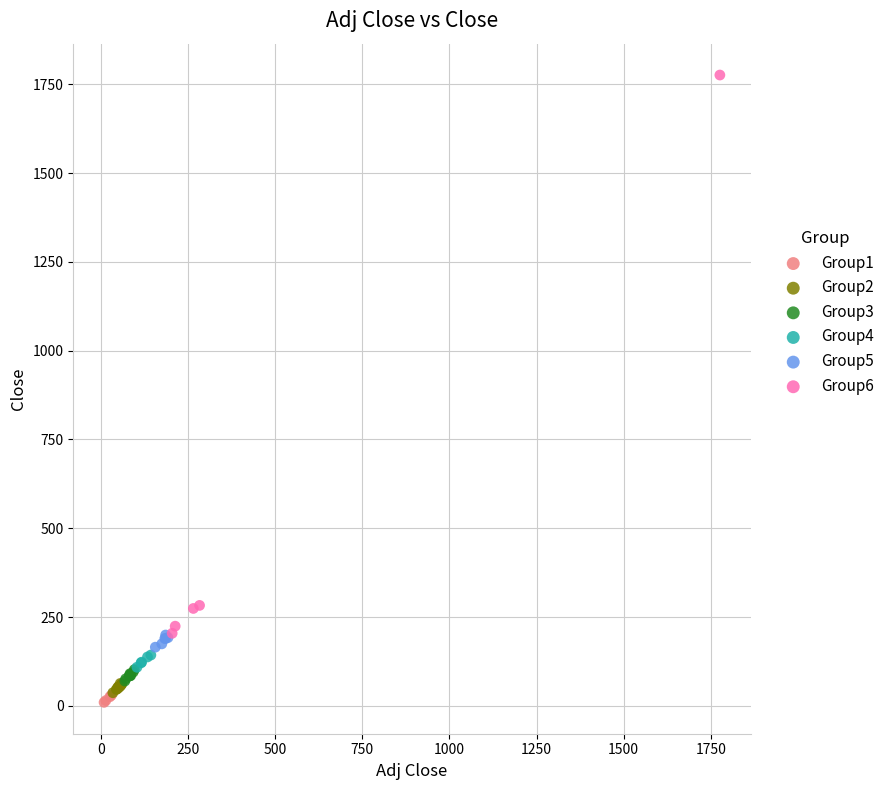

Which series contains the highest Y value?

Group6